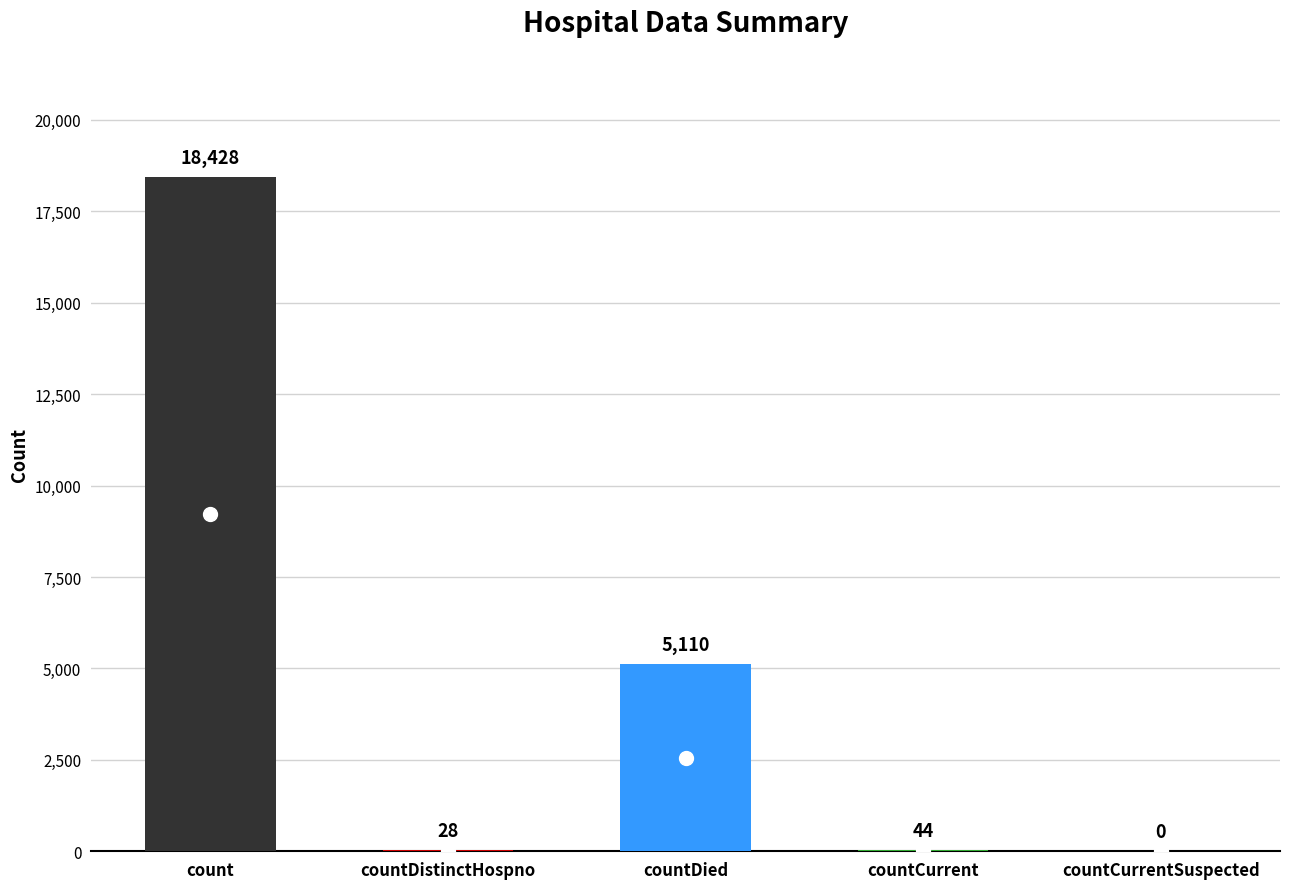

Is it true that the value at count is 29626?

False